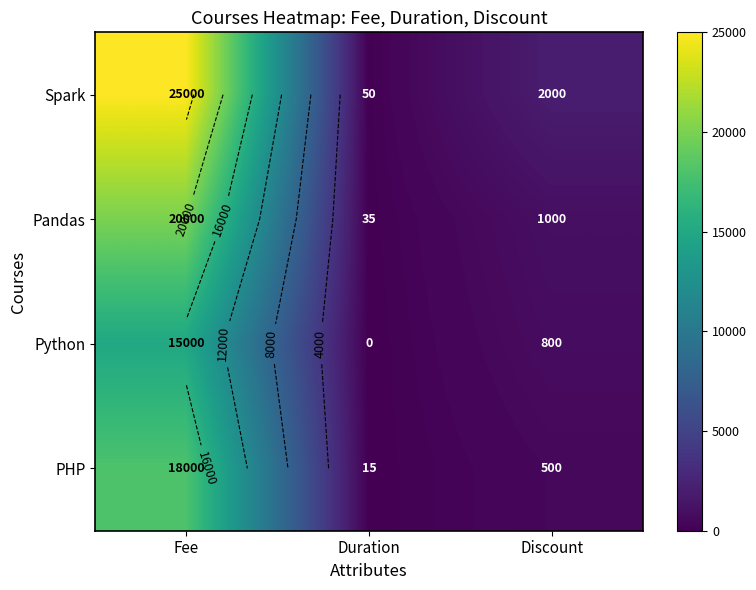

How many values in the Python series exceed 800?

1